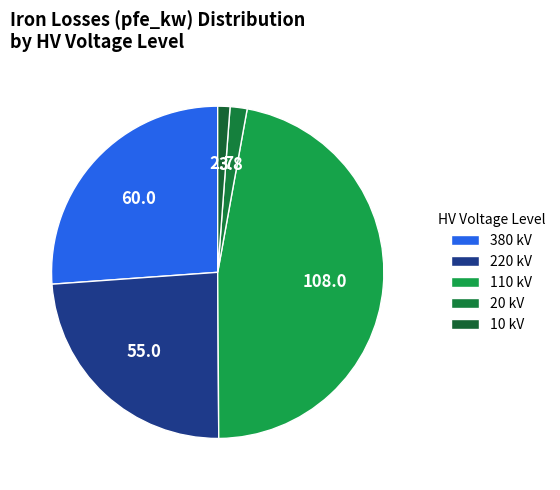

Which category has the smallest portion of the pie?

10 kV